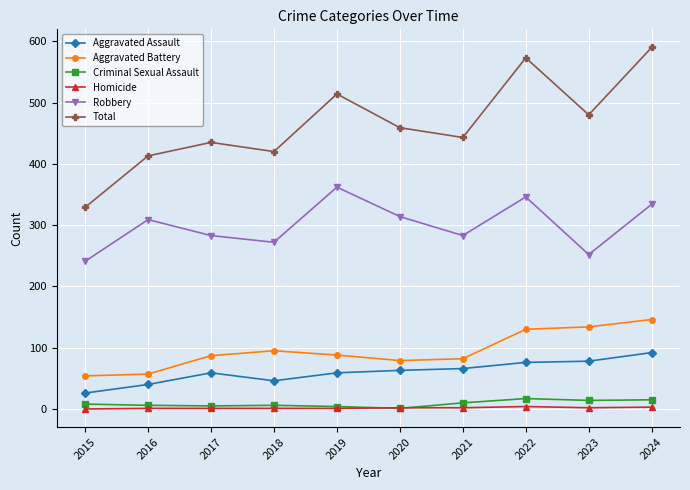

True or false: Aggravated Battery and Aggravated Assault intersect in this chart.

False